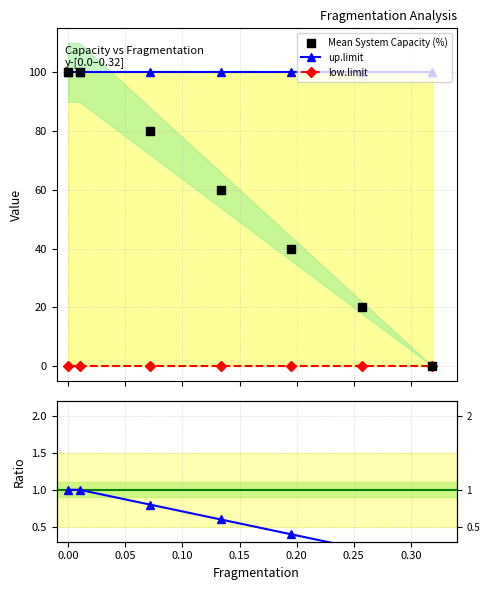

At how many categories does at least one series exceed 35?

7